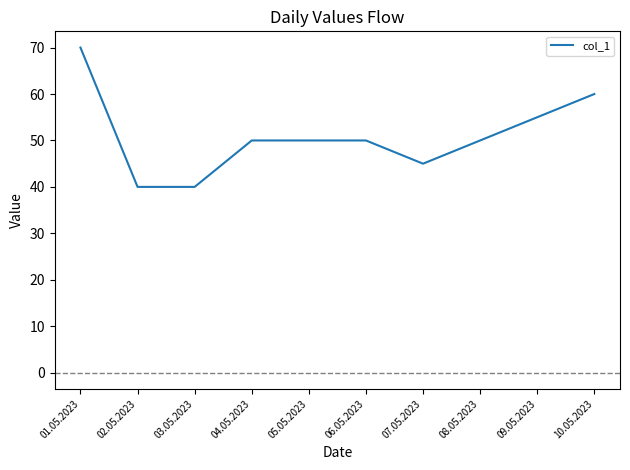

What is the difference between the values at 03.05.2023 and 10.05.2023?

20